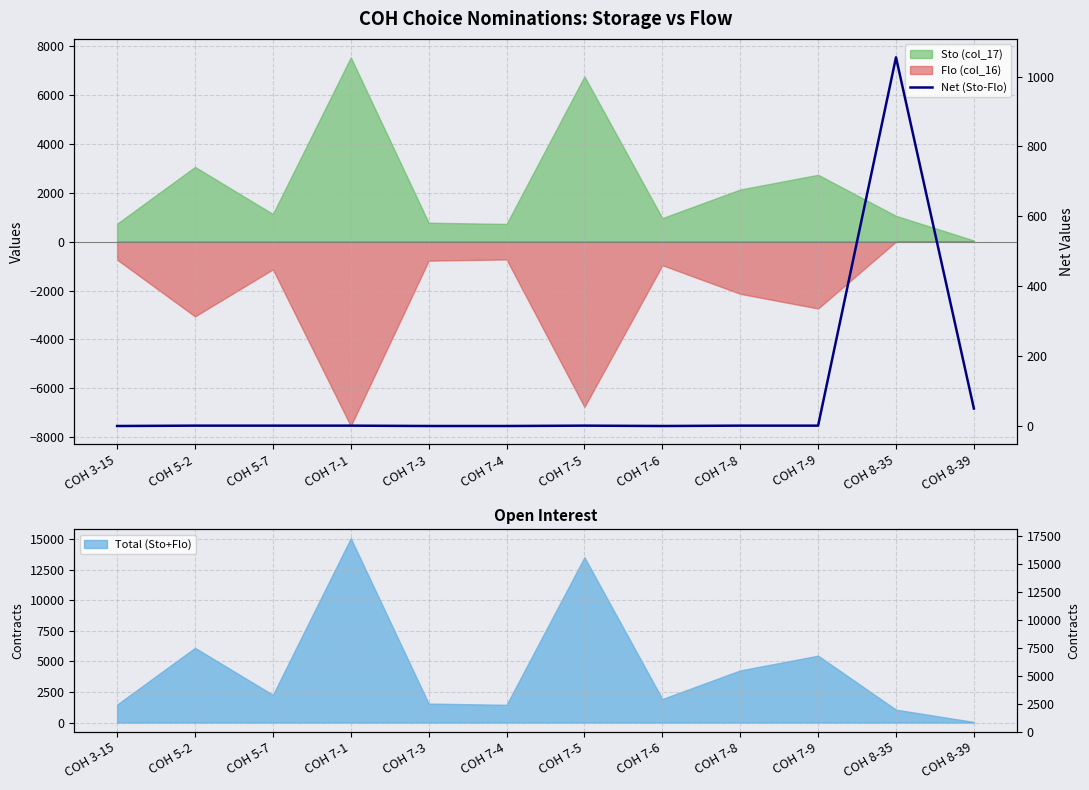

How many lines are shown in the chart?

1